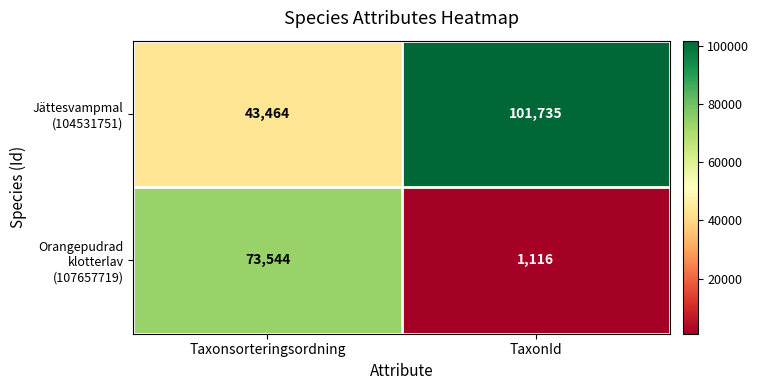

What is the maximum value shown in the chart?

101735